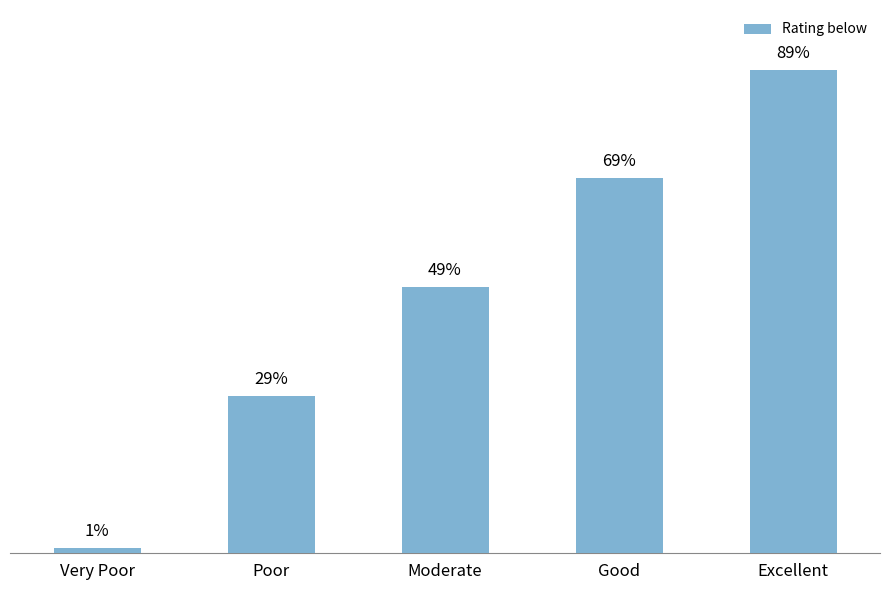

List the labels in order of value, smallest first.

Very Poor, Poor, Moderate, Good, Excellent